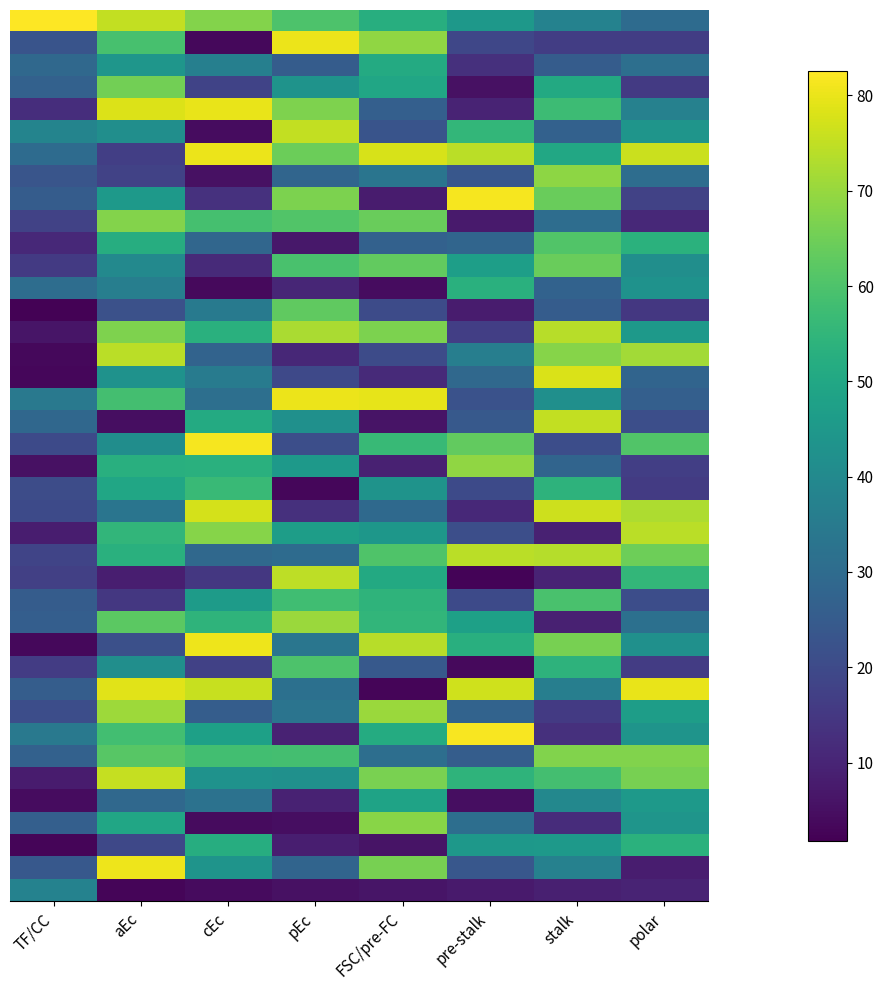

Which label corresponds to the smallest value in the chart?

TF/CC